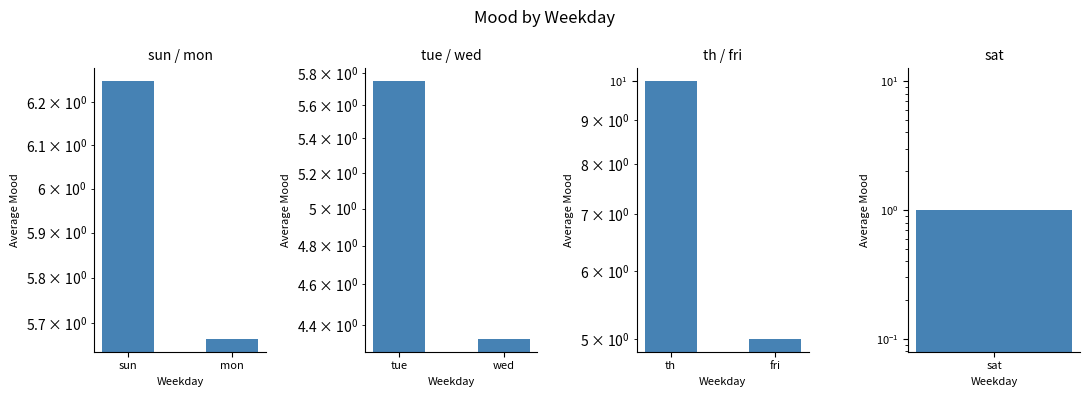

What is the difference between the maximum and minimum values in the th / fri series?

5.0